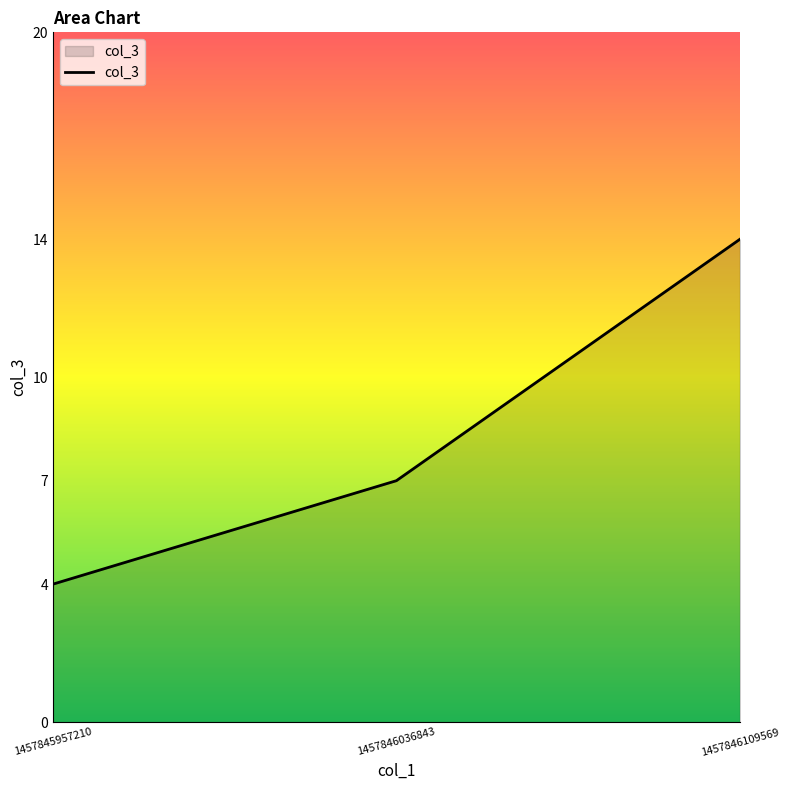

Rank the categories by value from lowest to highest.

1457845957210, 1457846036843, 1457846109569